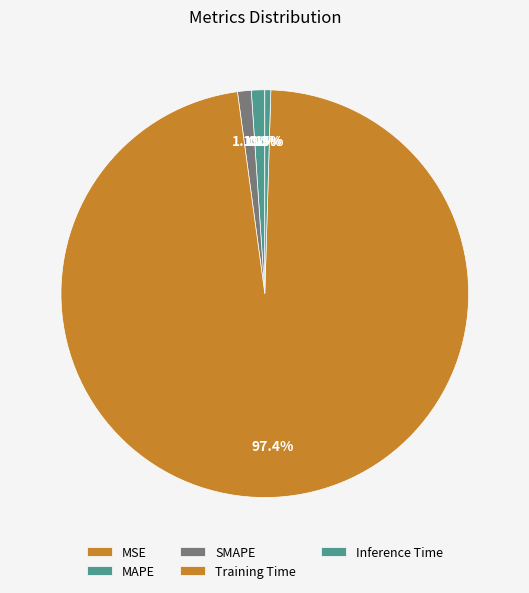

Is it true that Training Time is 87% of the pie?

False